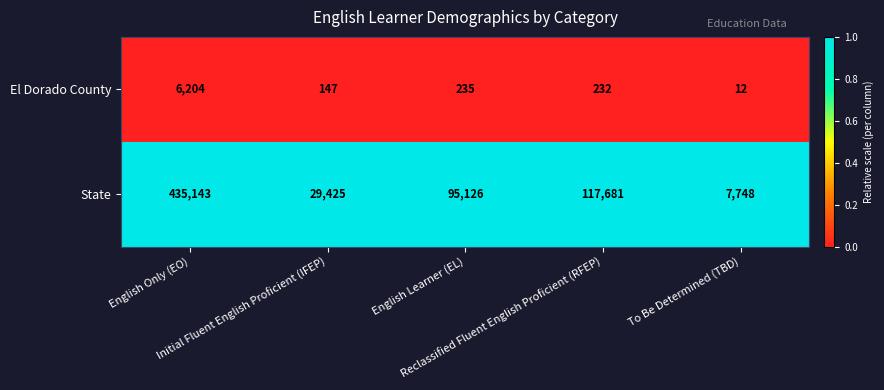

Count the number of data series in this chart.

2